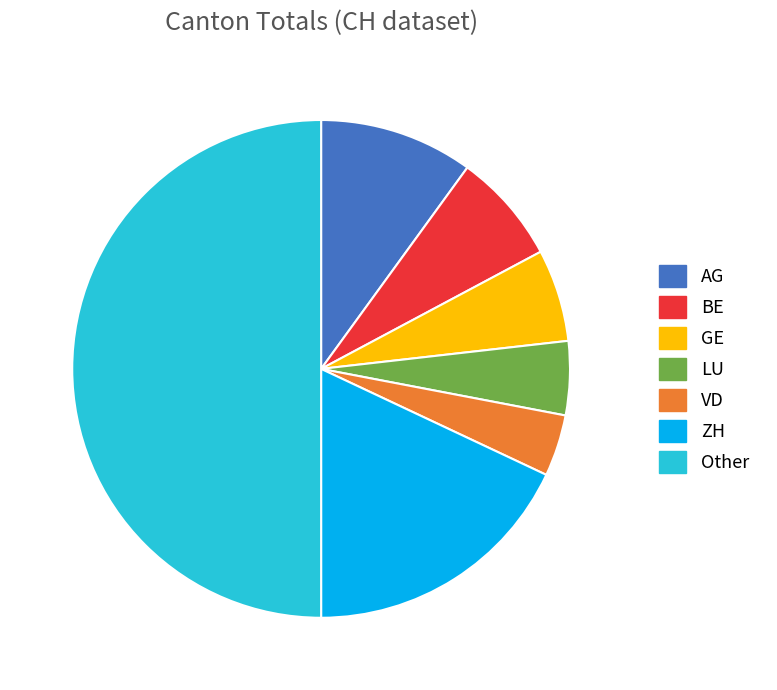

What is the largest slice in the pie chart?

Other